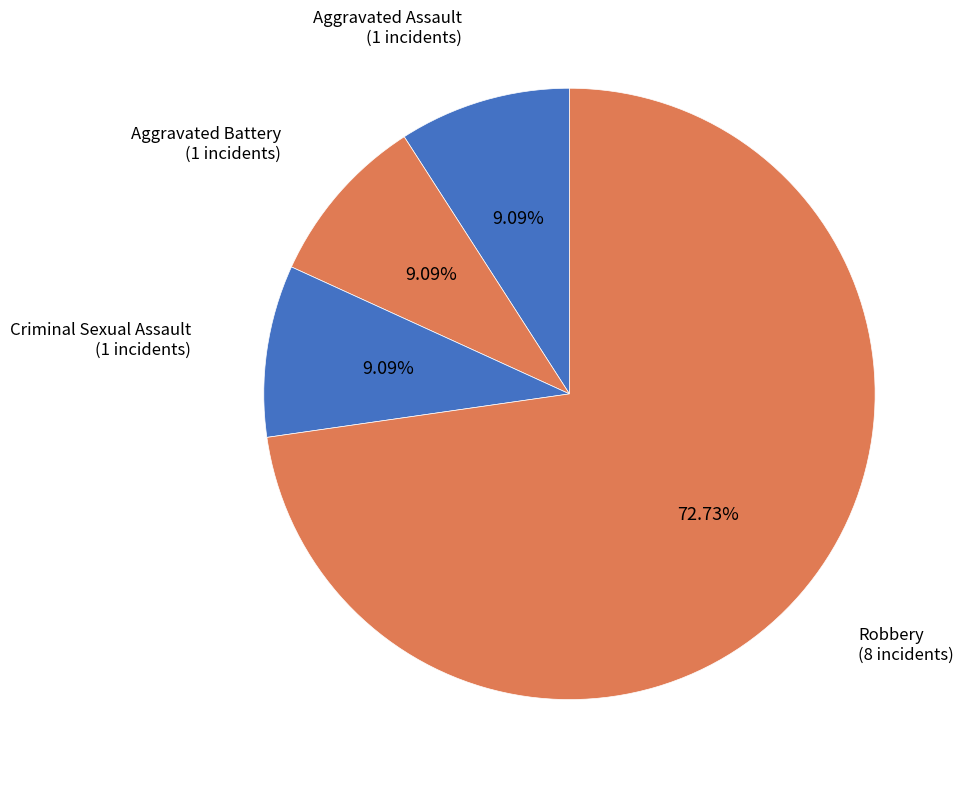

True or false: Robbery accounts for 22% of the total.

False